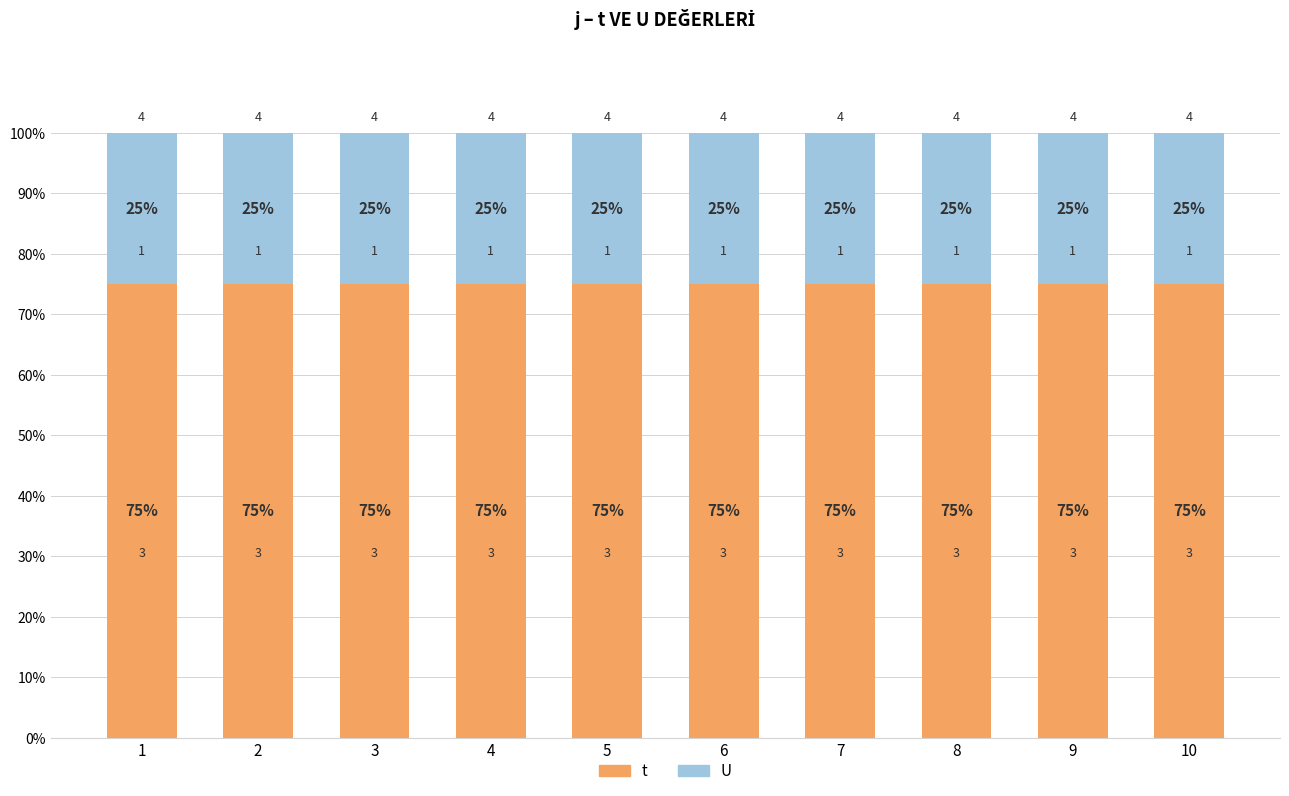

Which series has the widest spread of values?

t